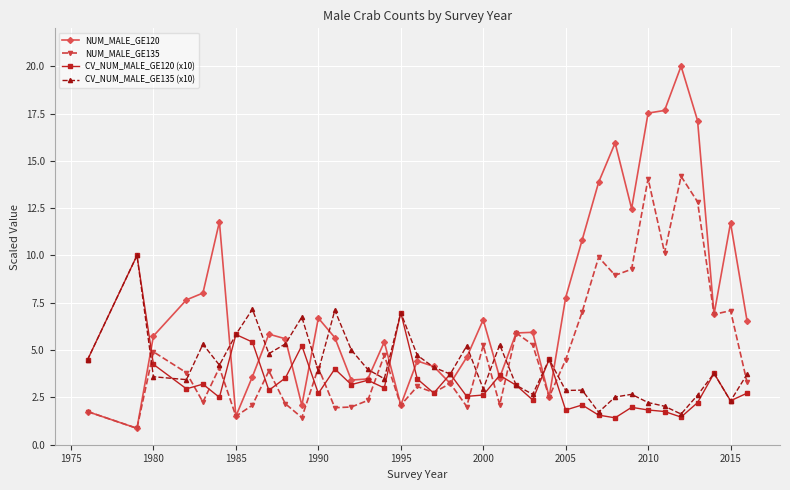

List the series in order of their overall mean, lowest first.

CV_NUM_MALE_GE120 (x10), CV_NUM_MALE_GE135 (x10), NUM_MALE_GE135, NUM_MALE_GE120